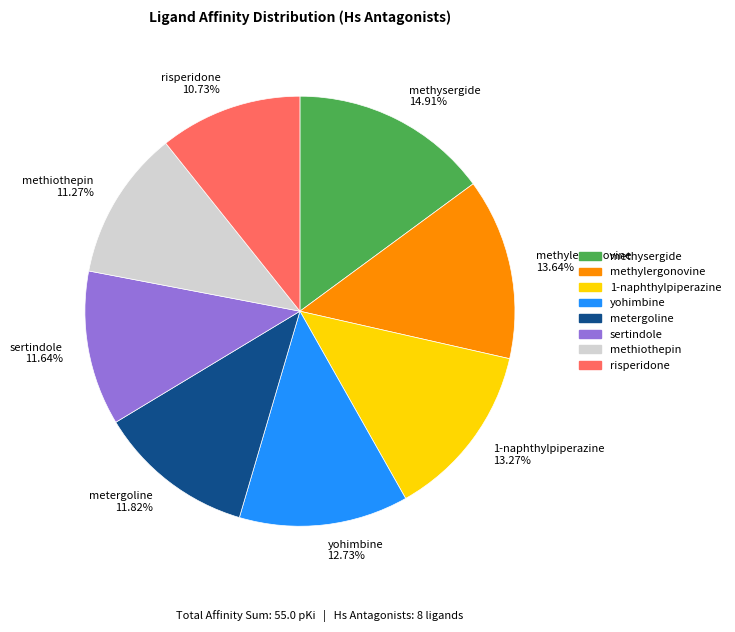

How many slices are in this pie chart?

8